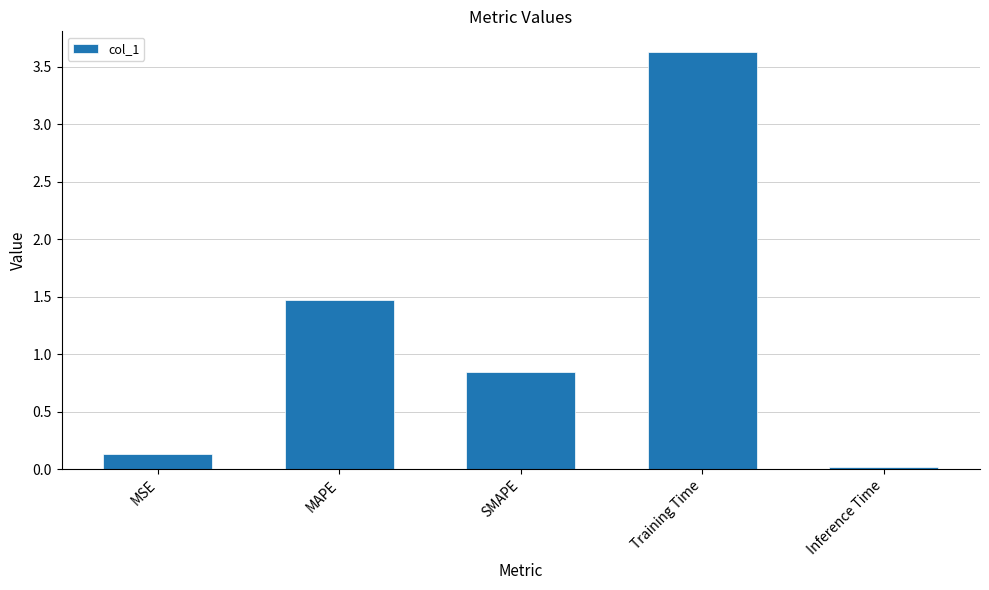

Does the chart contain stacked bars?

No